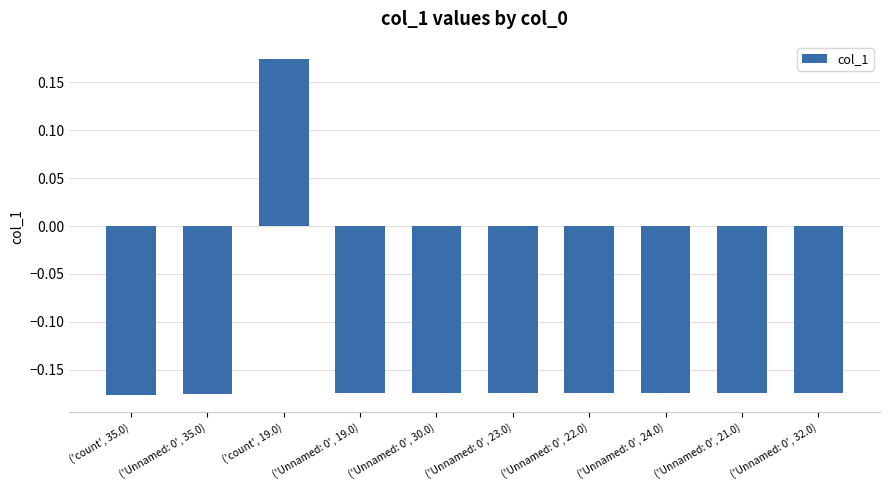

How many series are shown in this chart?

1